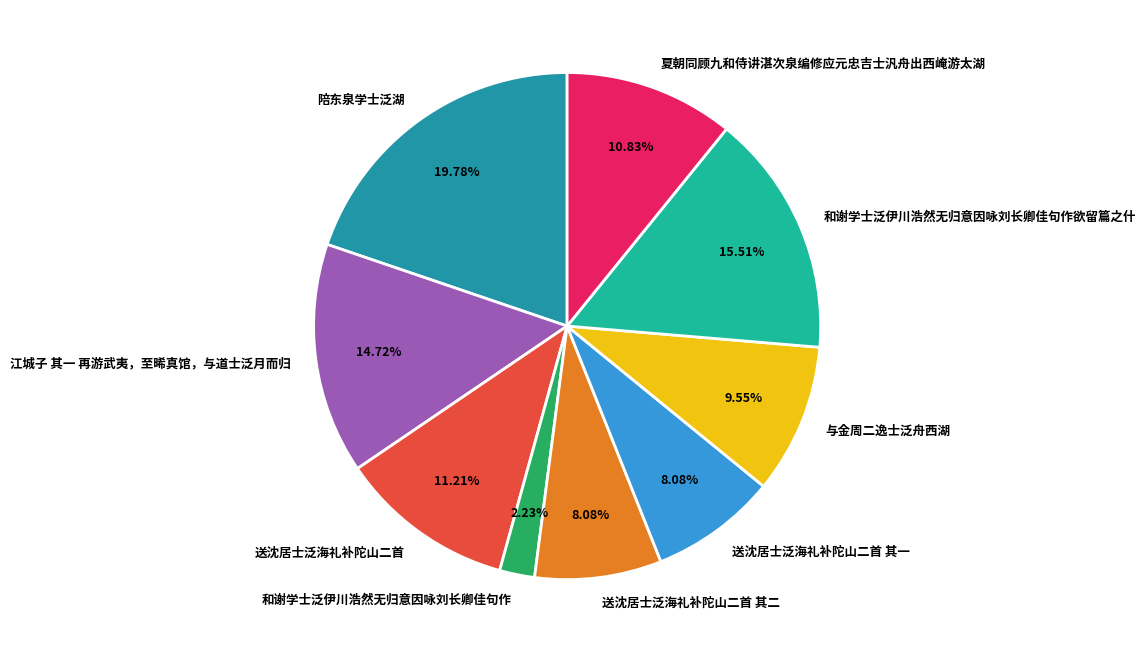

What percentage is the 送沈居士泛海礼补陀山二首 slice, to the nearest percent?

11%